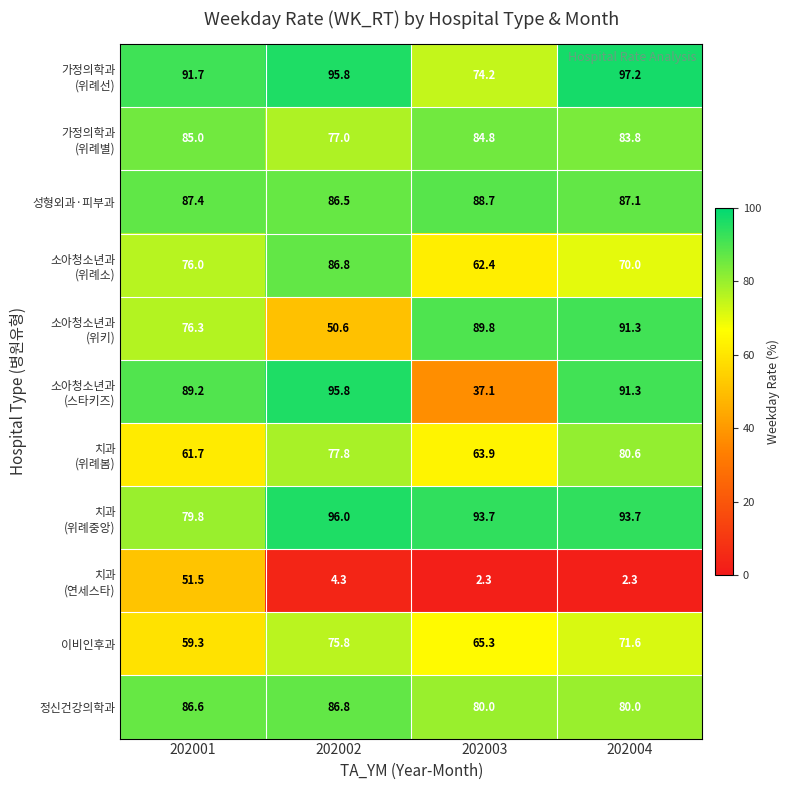

Is it true that 이비인후과 equals 79.3 at 202001?

False